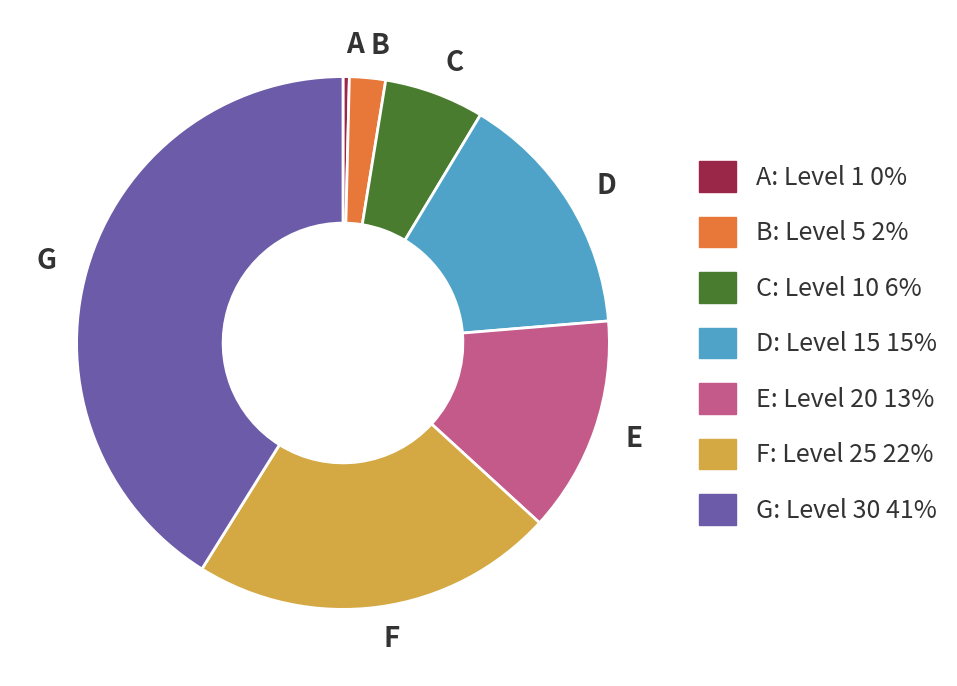

How many segments does this pie chart have?

7